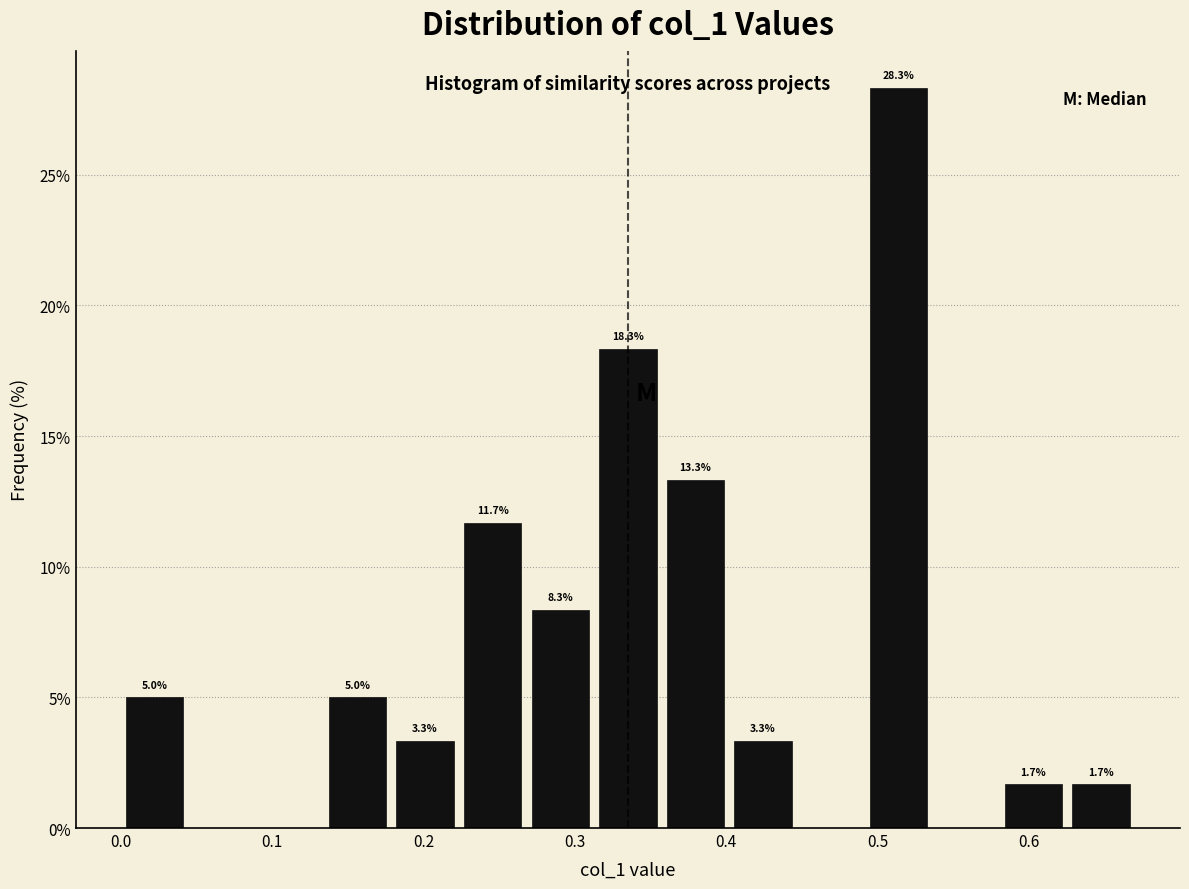

Over which range of the x-axis is the bar tallest?

0.49 to 0.54